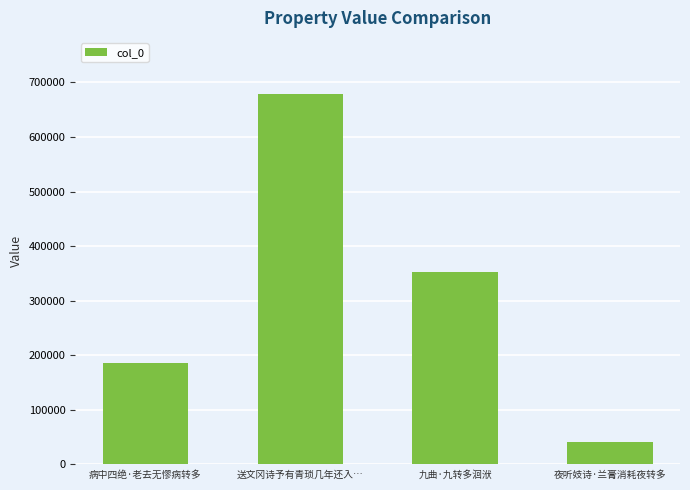

Does the chart contain any negative values?

No